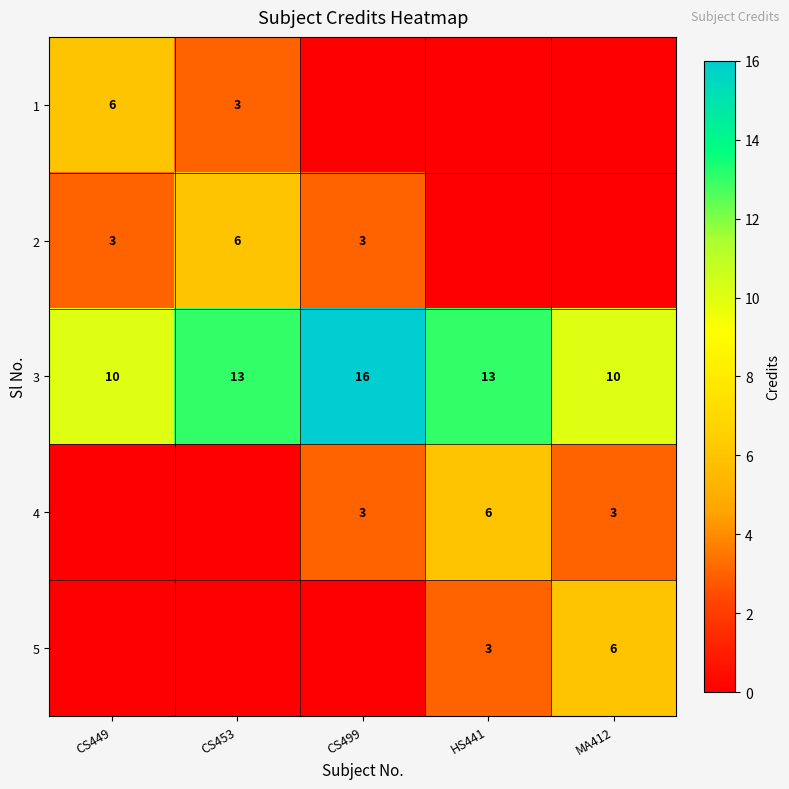

The value of 2 at CS499 is 5. True or false?

False